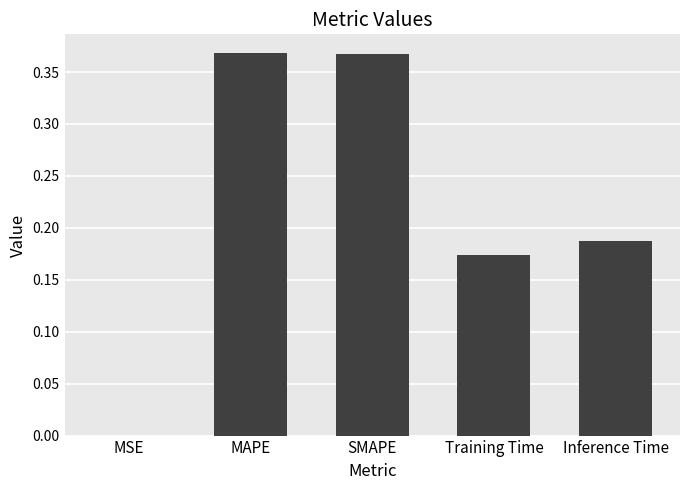

What is the sum of all values?

1.1